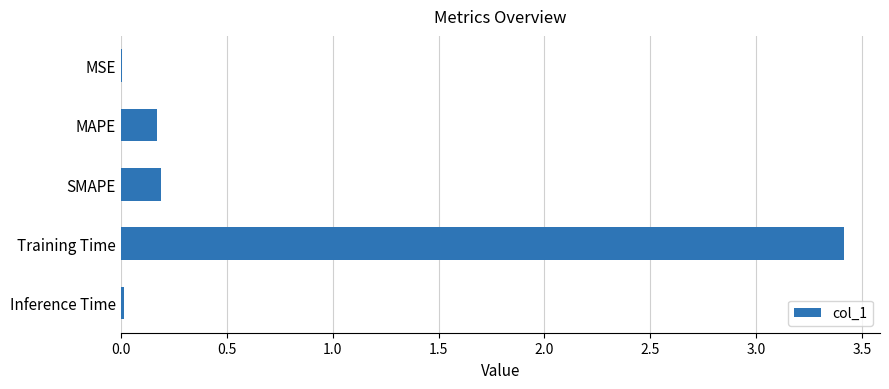

Is it true that the value at MAPE is 0.2?

True